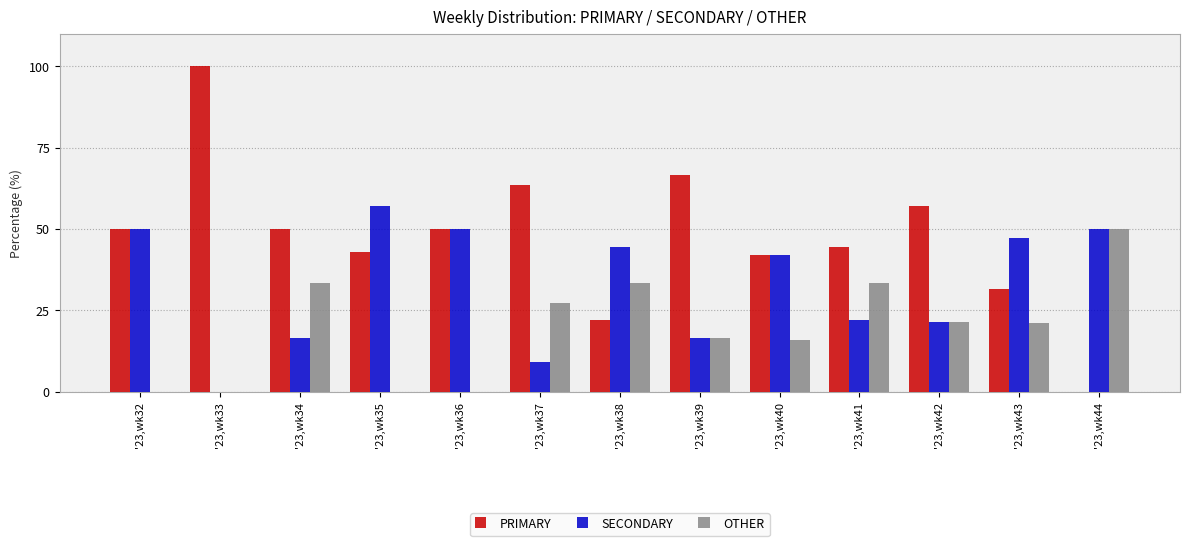

Is the value of PRIMARY at '23,wk32 greater than the value of SECONDARY at '23,wk33?

Yes